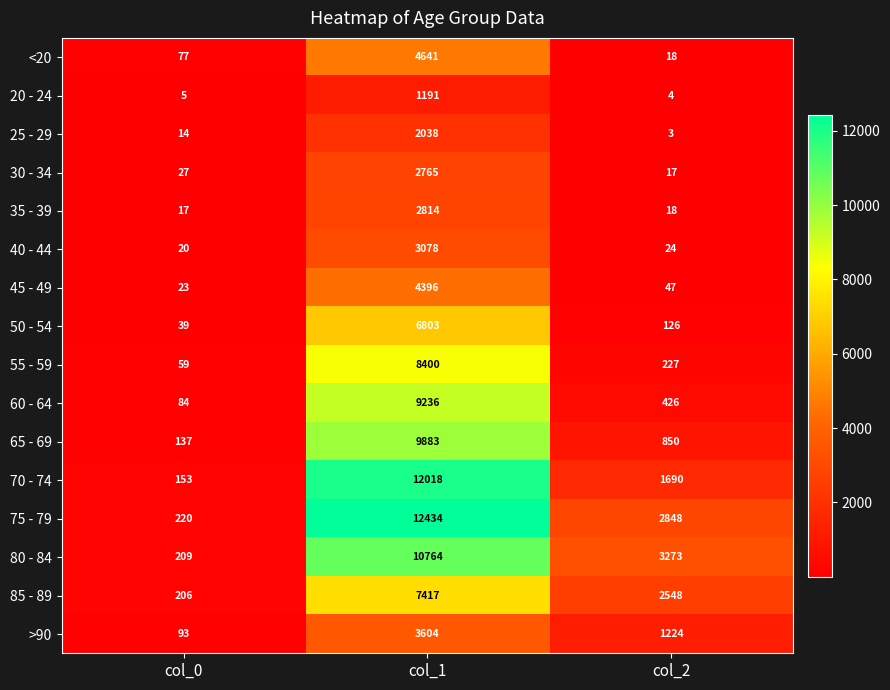

True or false: 65 - 69 has a value of 9883 at col_1.

True